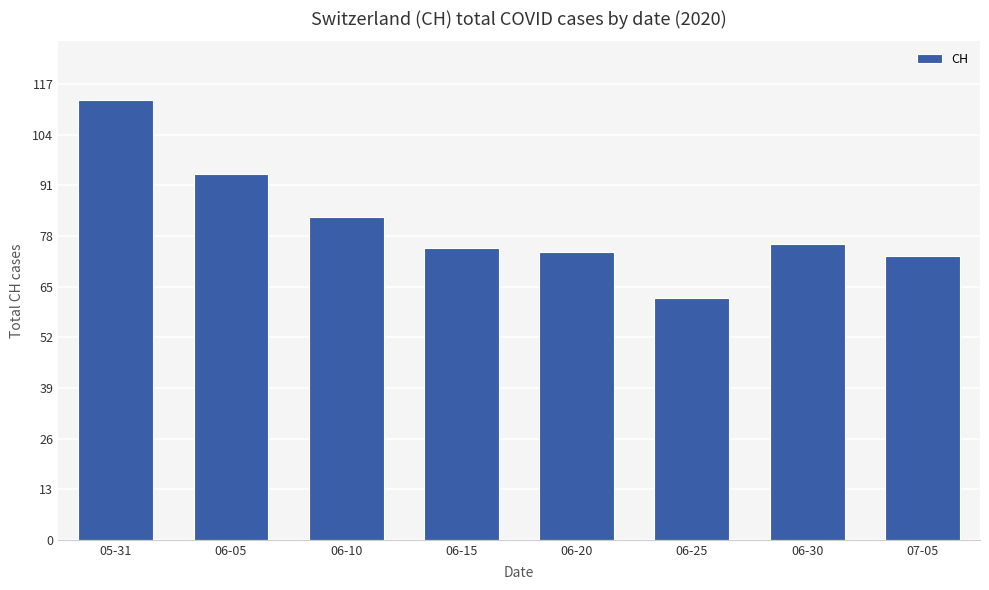

What is the ratio of the value at 05-31 to the value at 07-05?

1.5